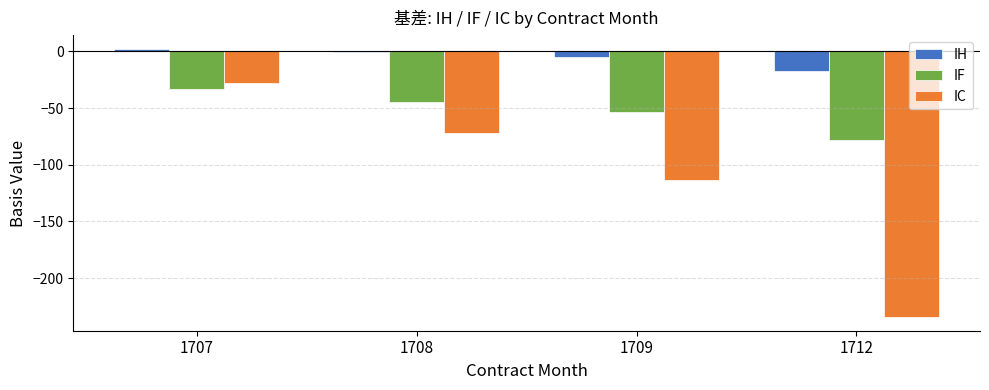

Are the bars horizontal?

No